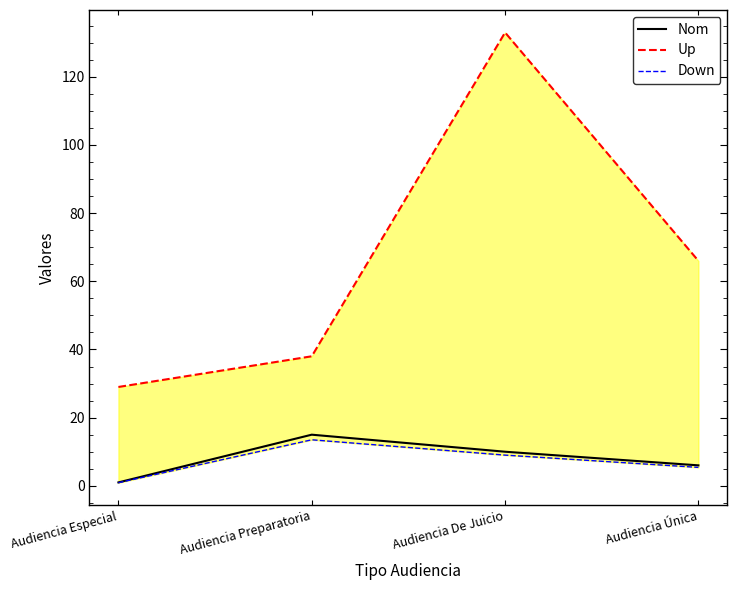

Is the value of Nom at Audiencia Especial greater than the value of Up at Audiencia De Juicio?

No